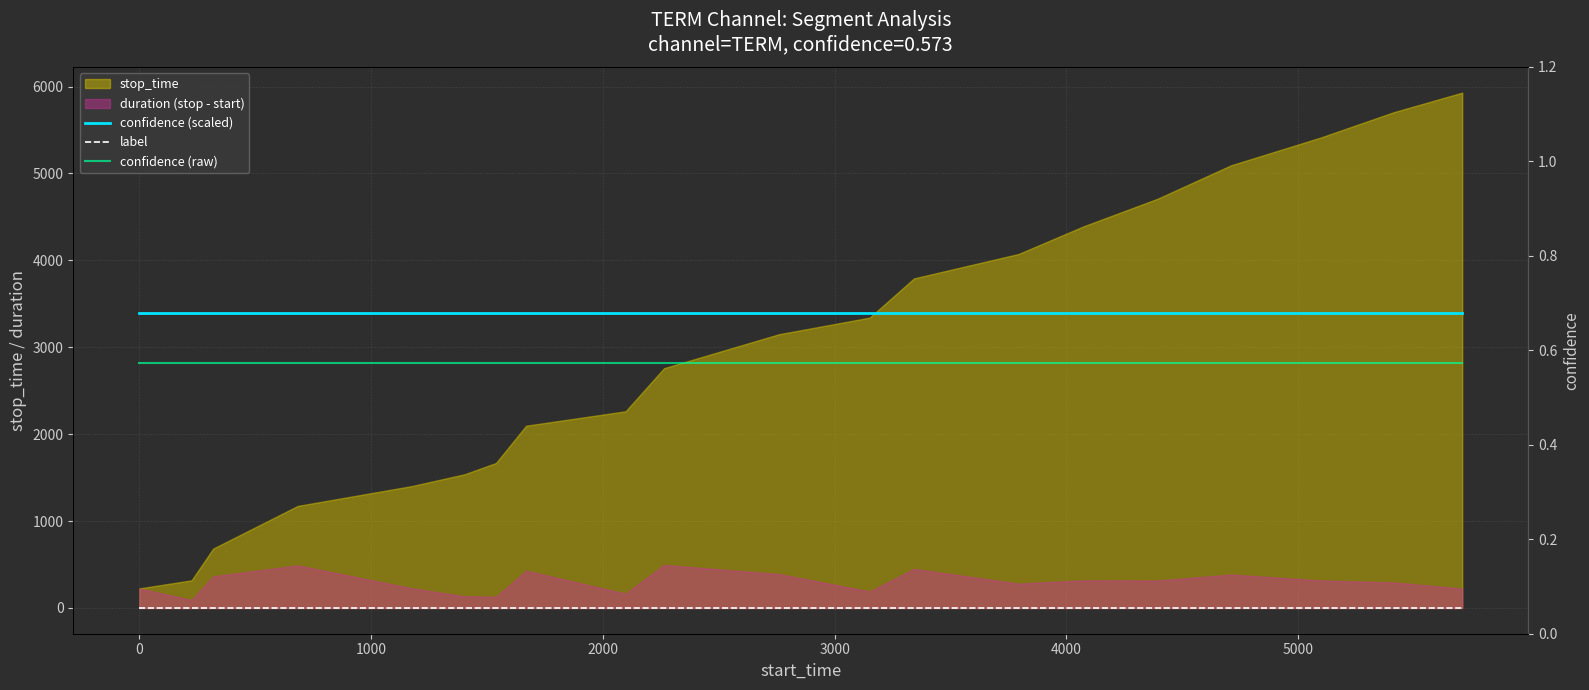

Which series has the largest total across all categories?

confidence (scaled)